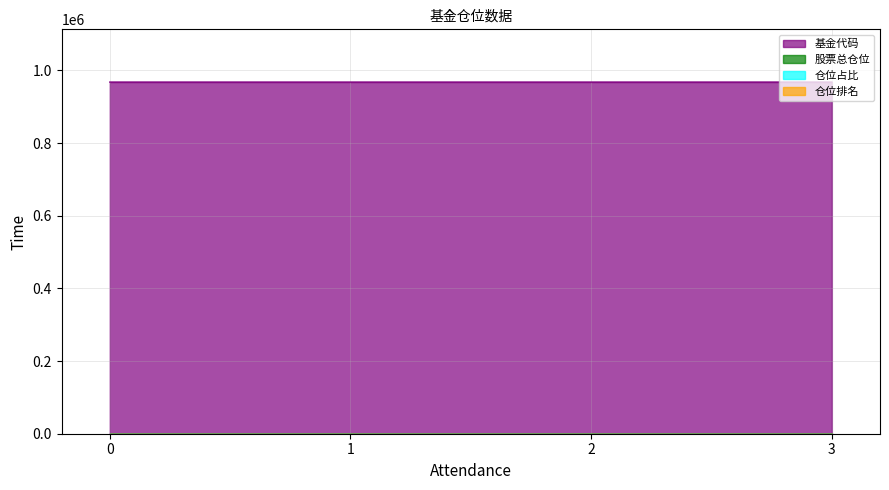

What is the maximum value for 股票总仓位?

98.9